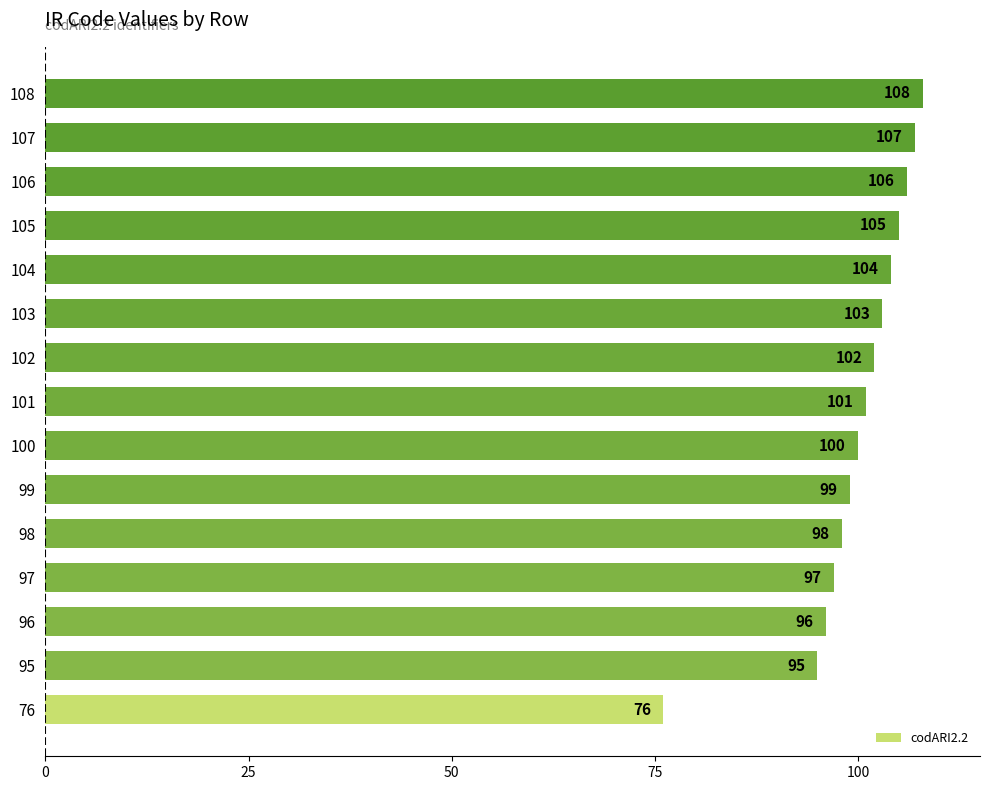

List the labels in order of value, smallest first.

76, 95, 96, 97, 98, 99, 100, 101, 102, 103, 104, 105, 106, 107, 108